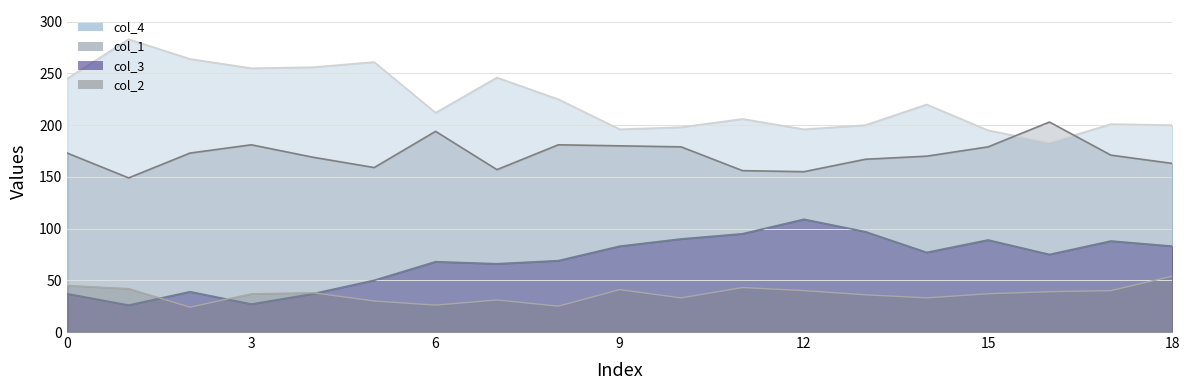

What is the sum of the col_2 line values at 0 and 18?

96